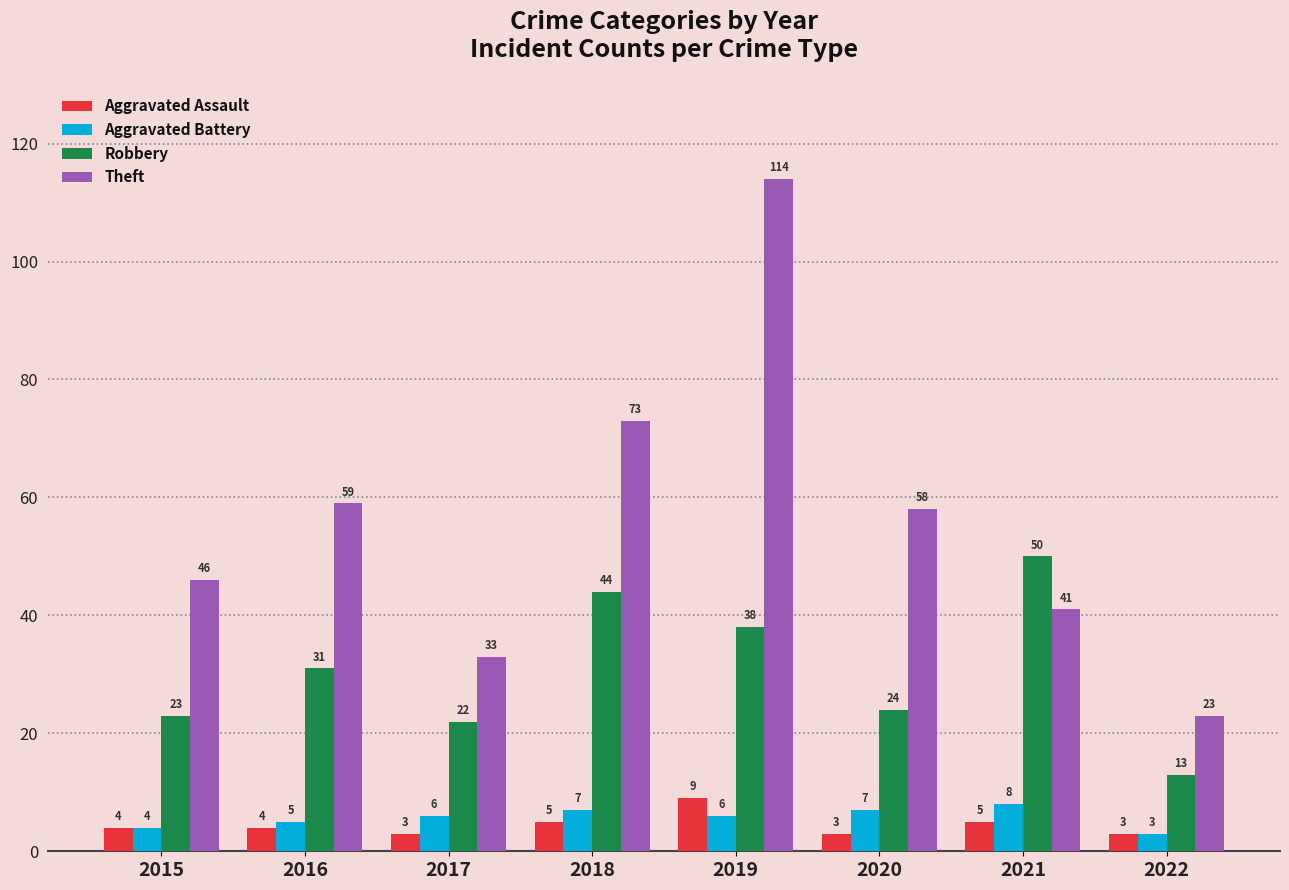

Which series changed the most between 2016 and 2021?

Robbery